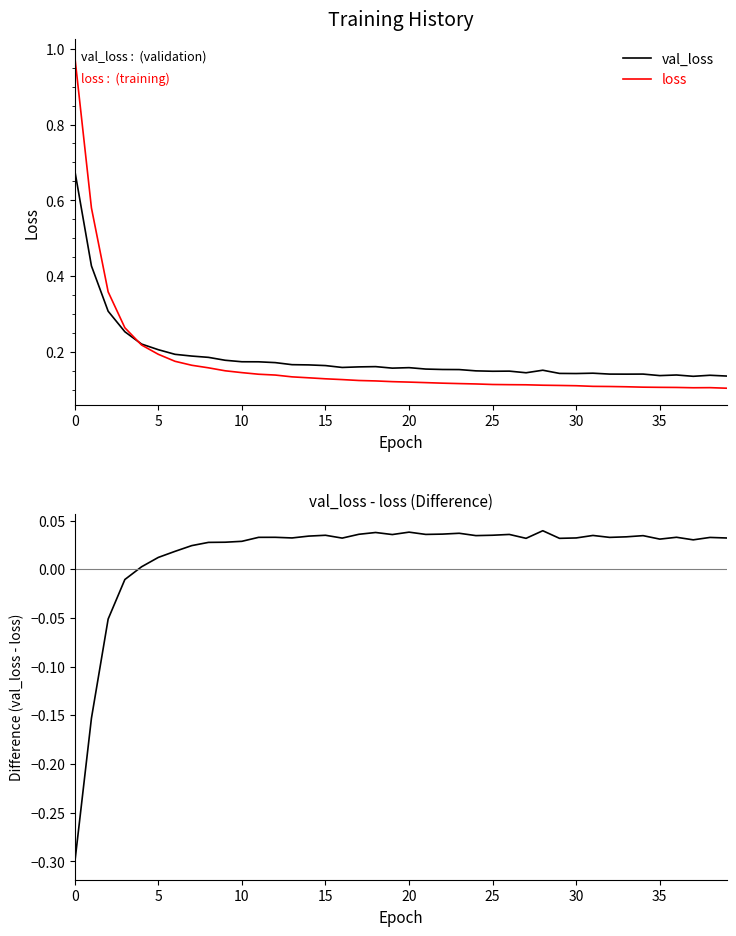

True or false: val_loss - loss and loss intersect in this chart.

False